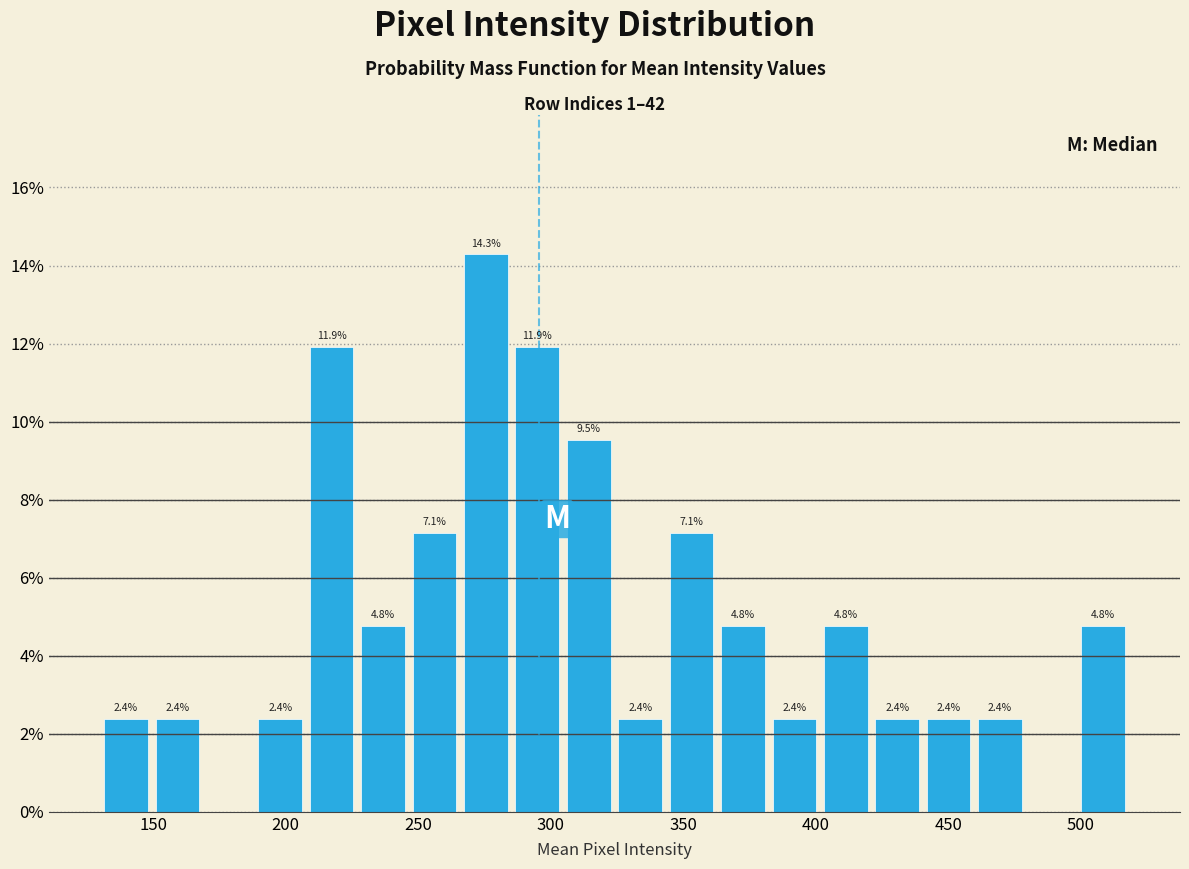

Around what value on the x-axis is the tallest bar? Give the approximate position of its centre, as read against the axis.

275